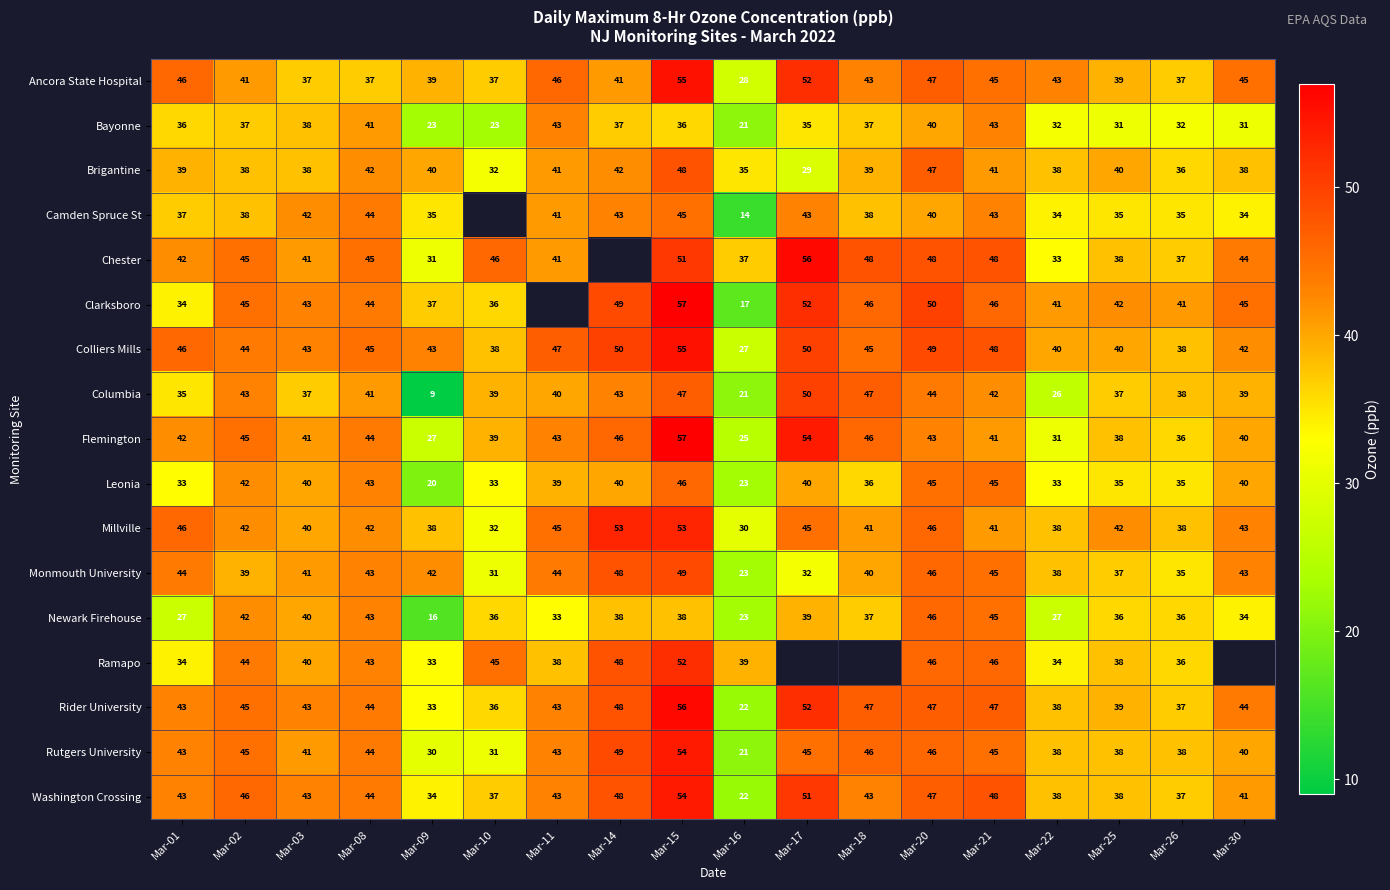

What is the total value across all series at Mar-09?

530